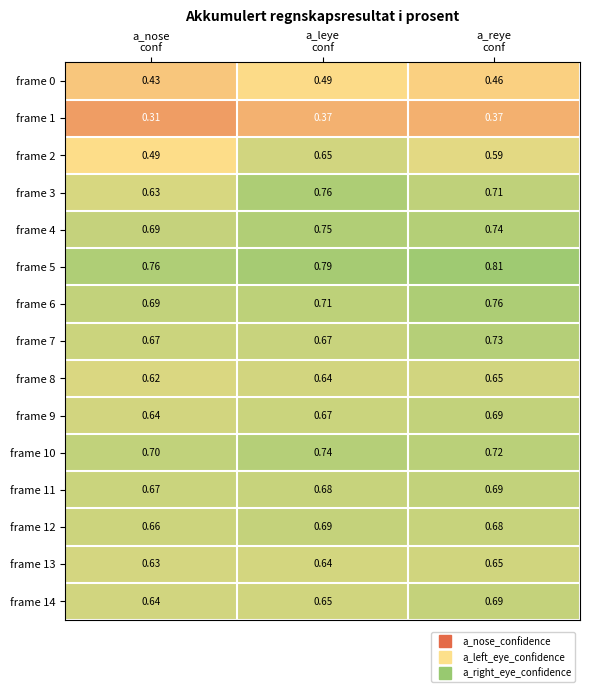

At how many categories does at least one series exceed 0?

3